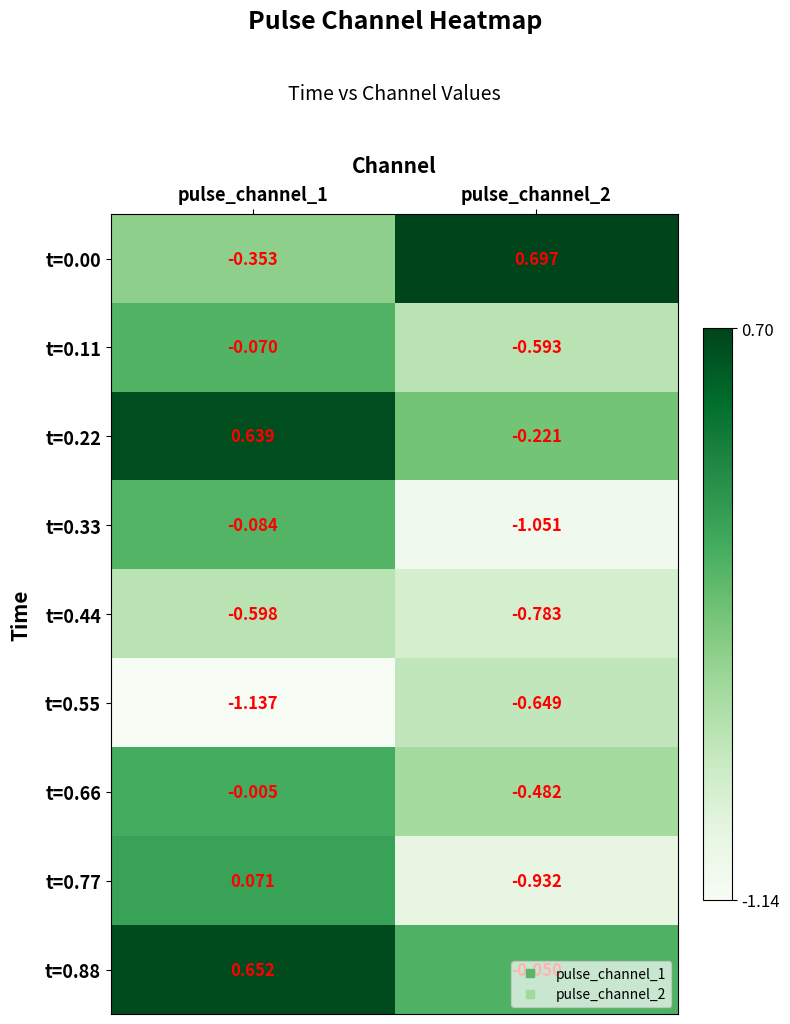

Rank the series at pulse_channel_1 from lowest to highest value.

t=0.55, t=0.44, t=0.00, t=0.33, t=0.11, t=0.66, t=0.77, t=0.22, t=0.88